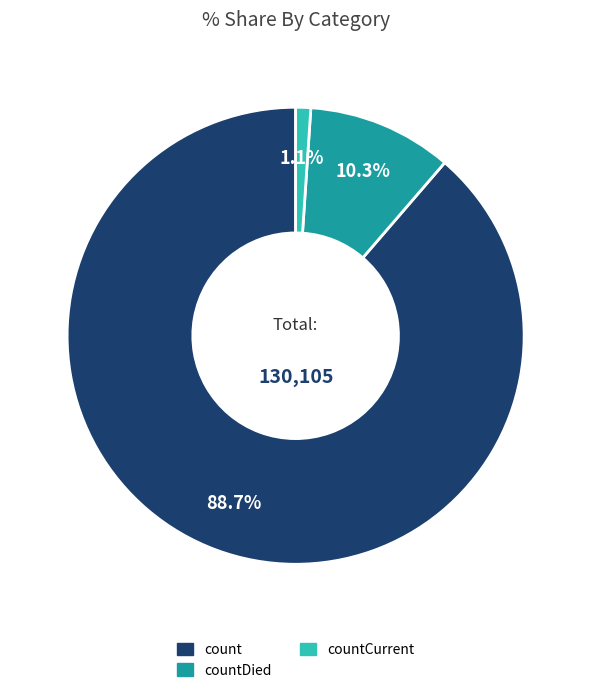

Which slice is the smallest?

countCurrent